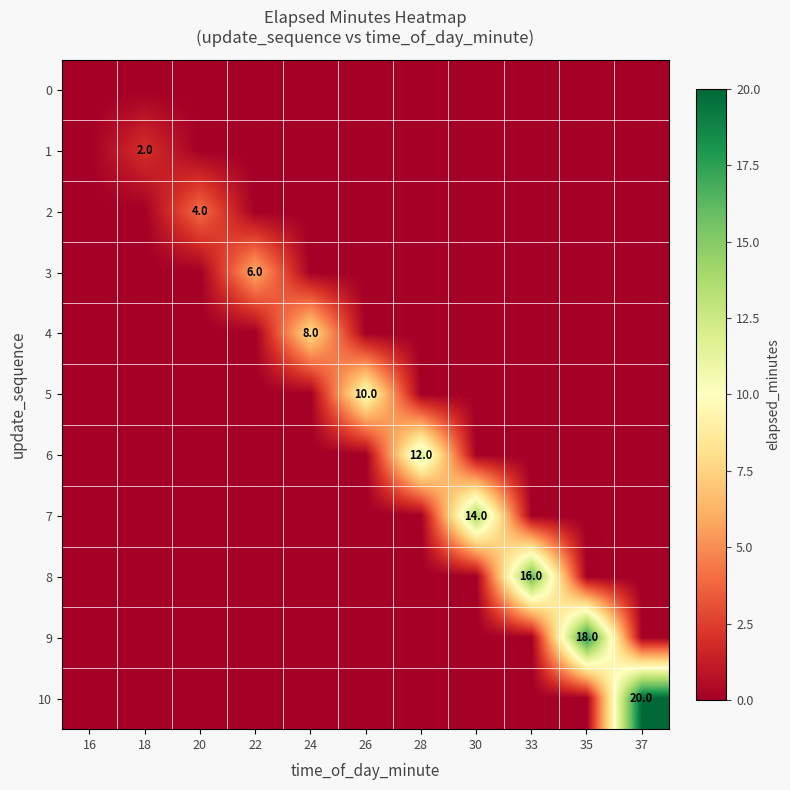

What is the total value across all series at 24?

8